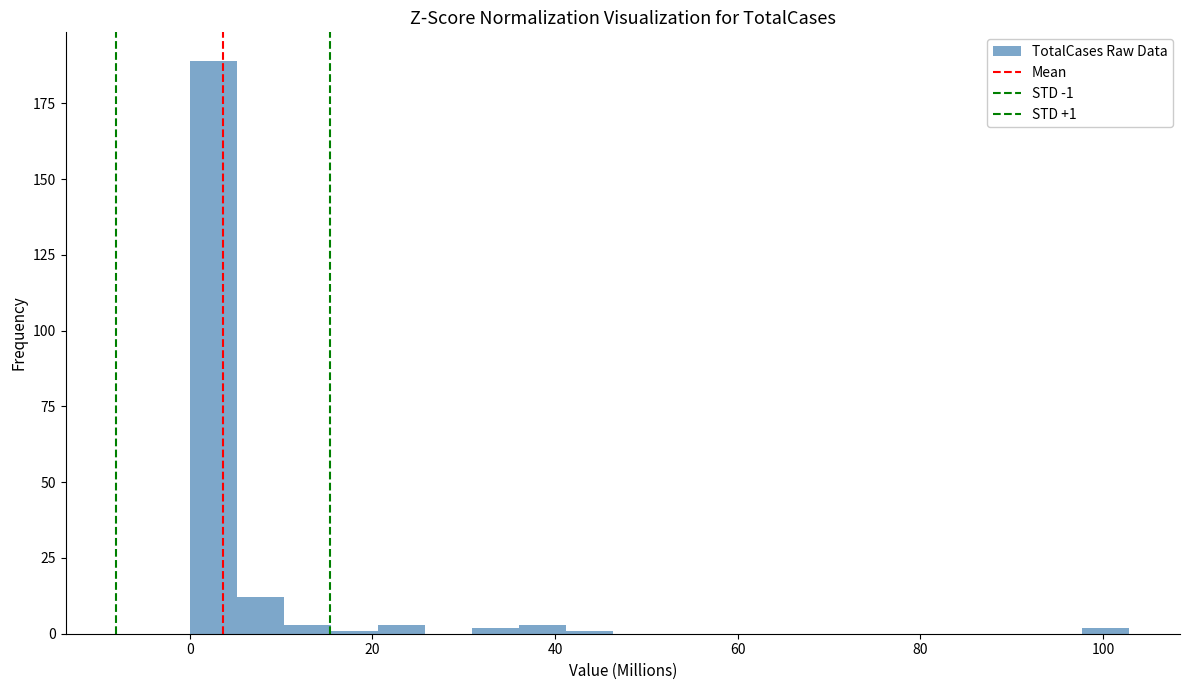

Around what value on the x-axis is the tallest bar? Give the approximate position of its centre, as read against the axis.

2